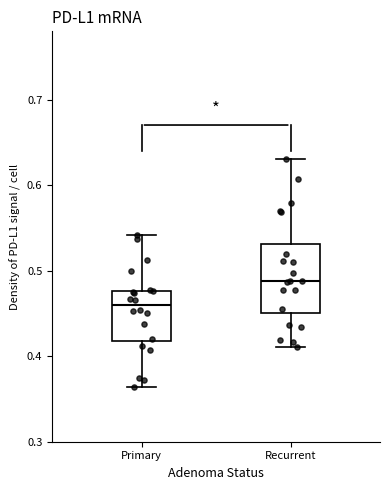

Reading left to right, transcribe this box plot: for each box, give where its median line is, the range the box spans, and where its two whiskers end, as read against the y-axis. The values are not printed on the chart, so give them approximately, as read against the axis.

Primary: median 0.46, box 0.42 to 0.48, whiskers 0.36 to 0.54
Recurrent: median 0.49, box 0.45 to 0.53, whiskers 0.41 to 0.63